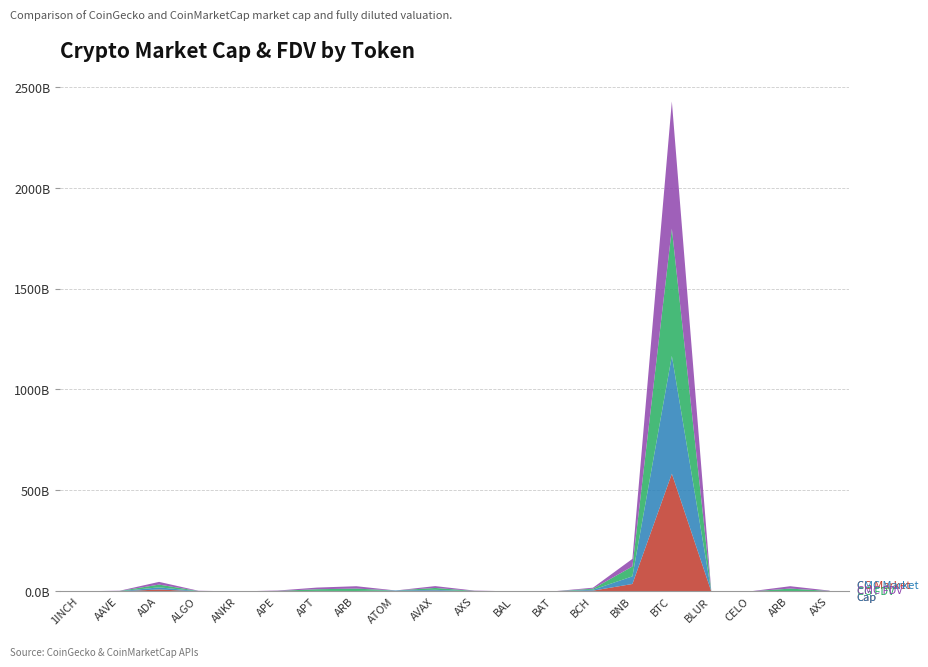

At which category does CMC_MarketCap reach its first local peak?

ADA